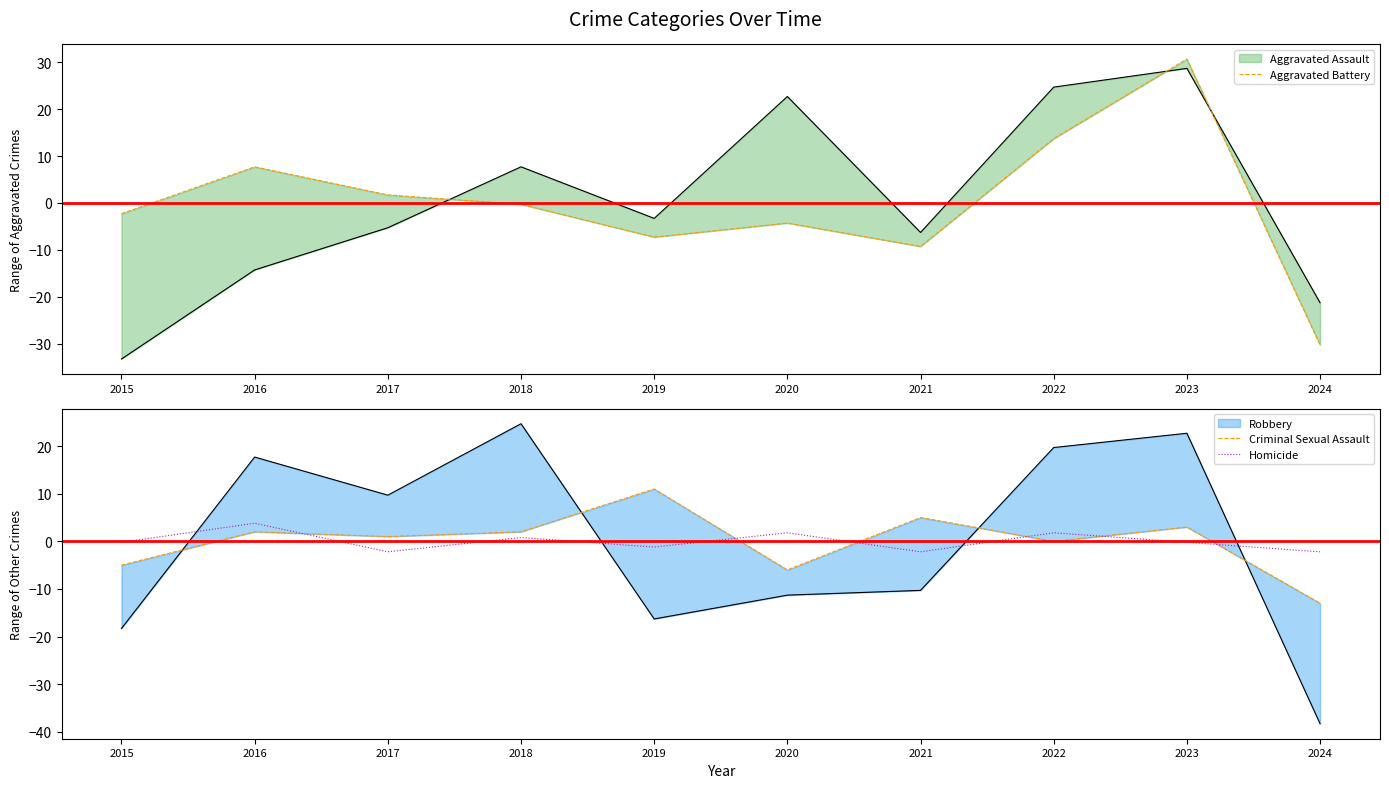

At which category does the chart reach its minimum across all series?

2024